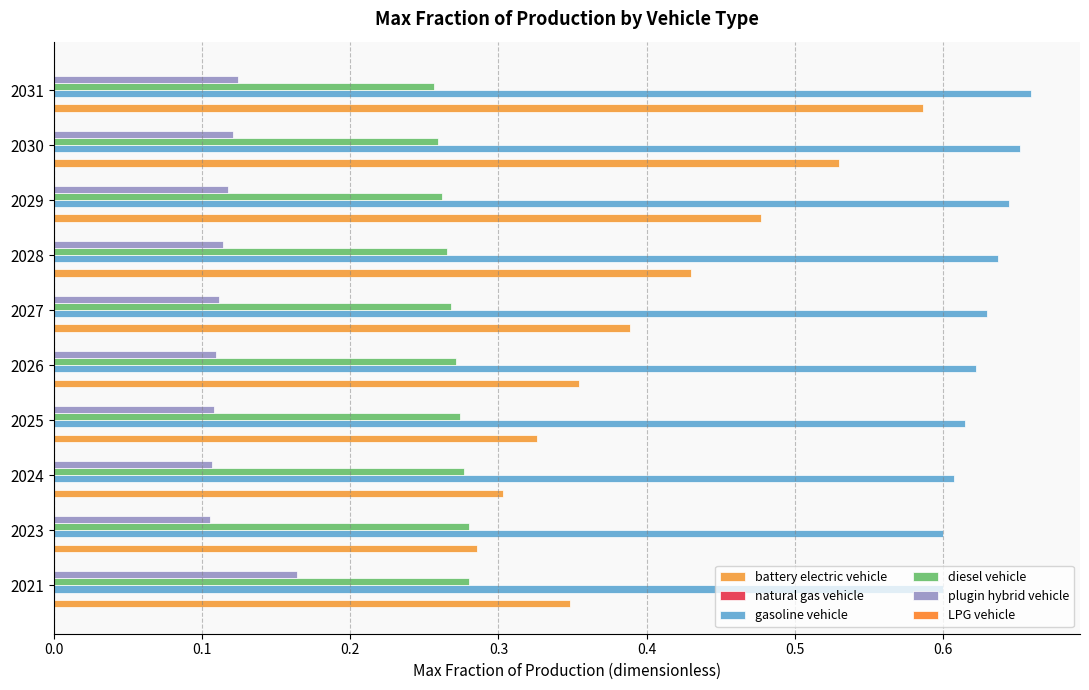

Count the number of data series in this chart.

6